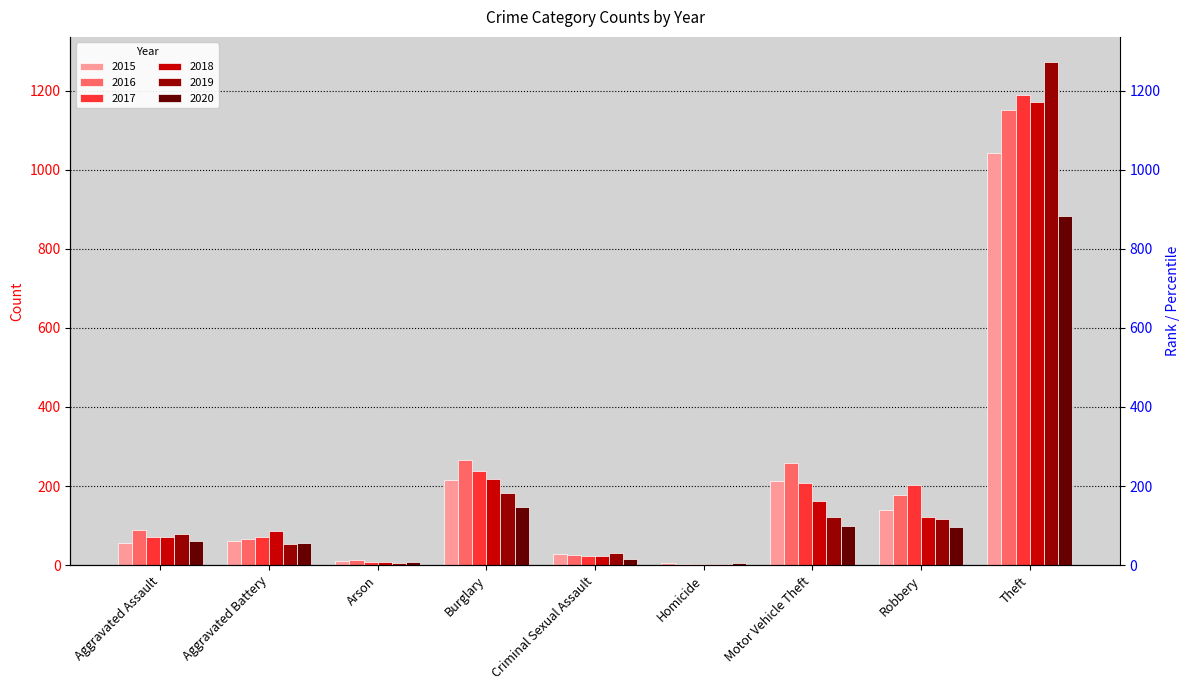

Which series changed the most between Arson and Burglary?

2016